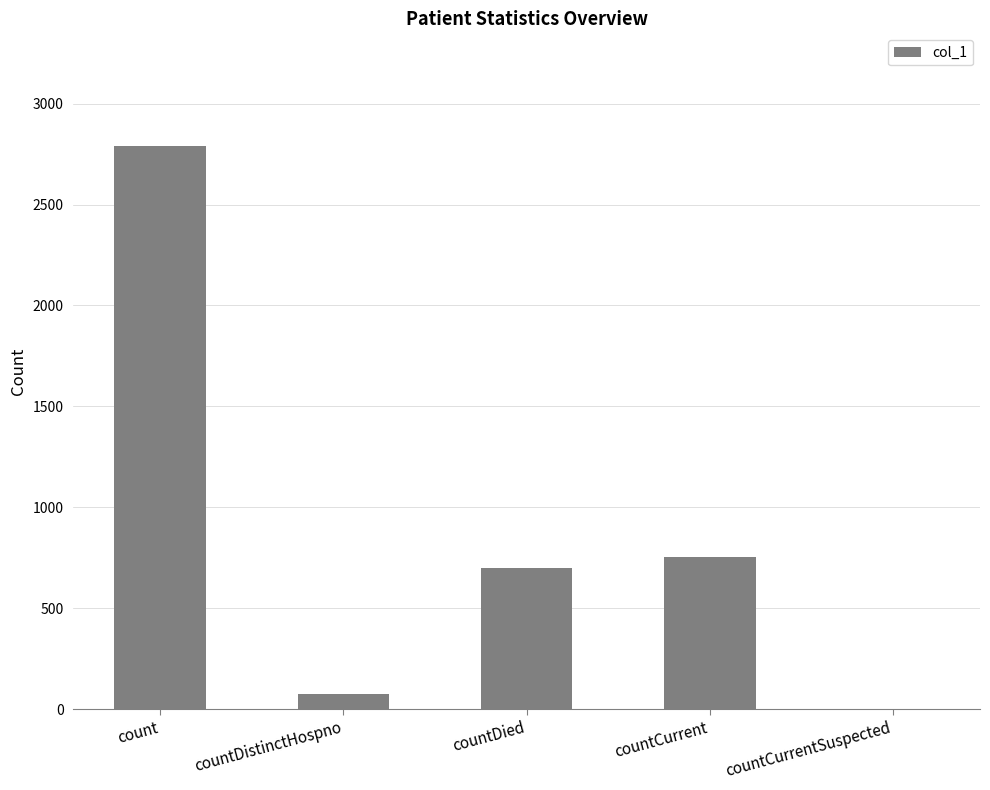

What is the change in value from countDistinctHospno to countDied?

+625